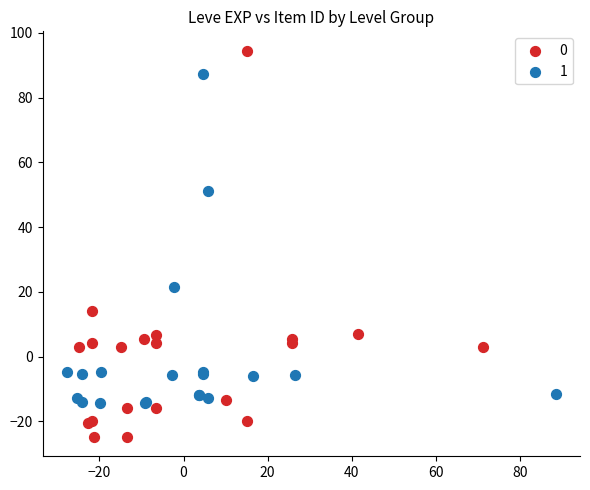

What are all the series names shown in the legend?

0, 1